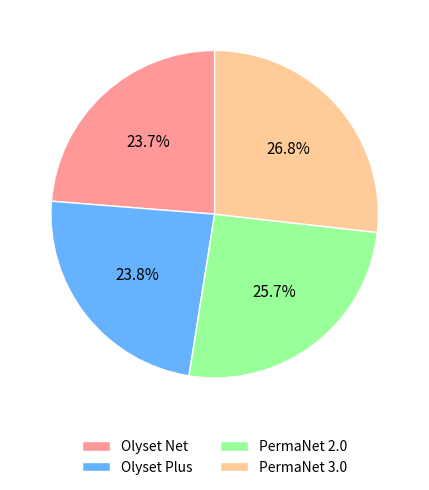

What portion of the pie excludes PermaNet 3.0?

73.2%